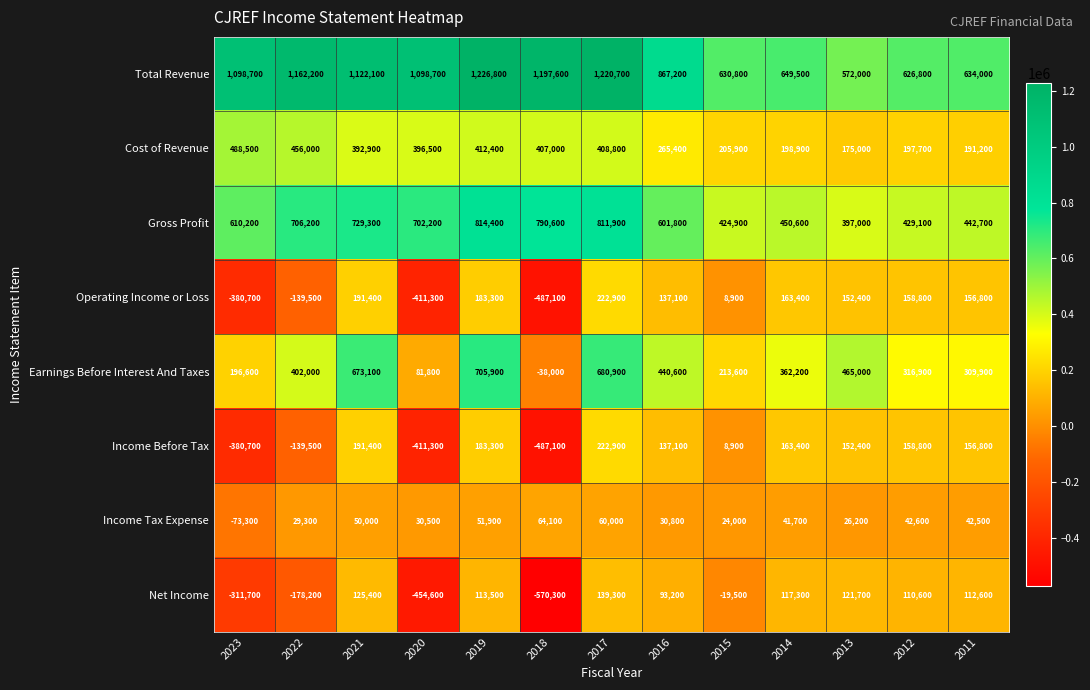

Which category has the lowest value across all series?

2018